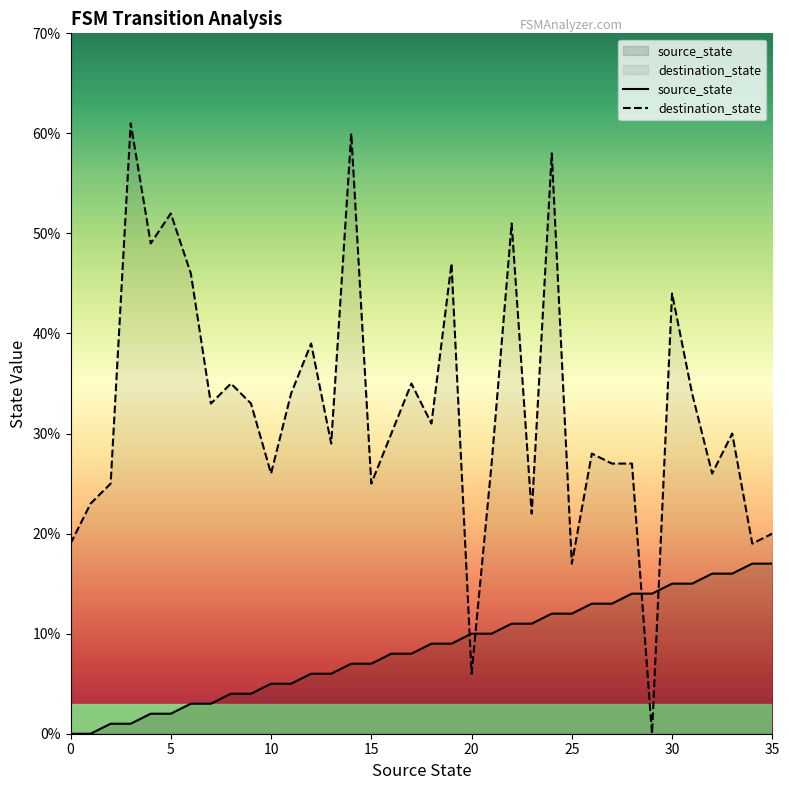

How many values in the destination_state series exceed 30?

17